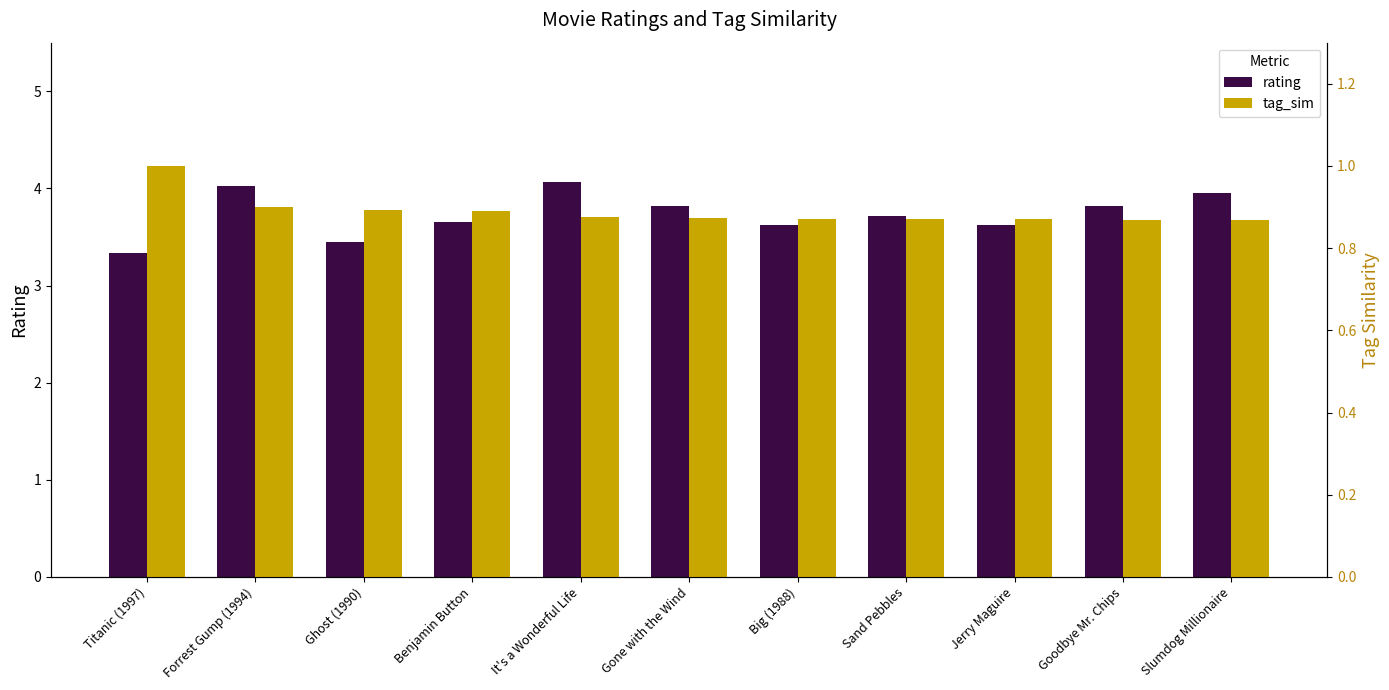

The tag_sim series shows 1.1 at Jerry Maguire. True or false?

False